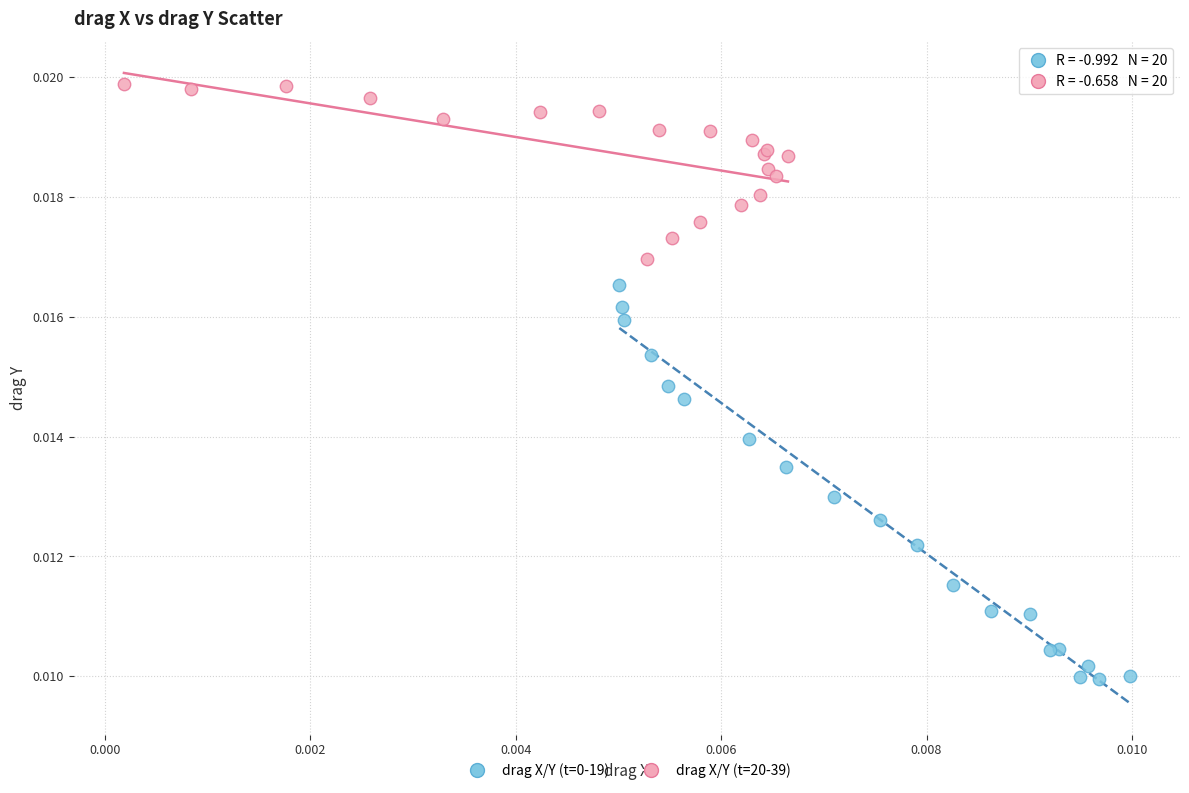

Which series contains the highest Y value?

drag X/Y (t=20-39)